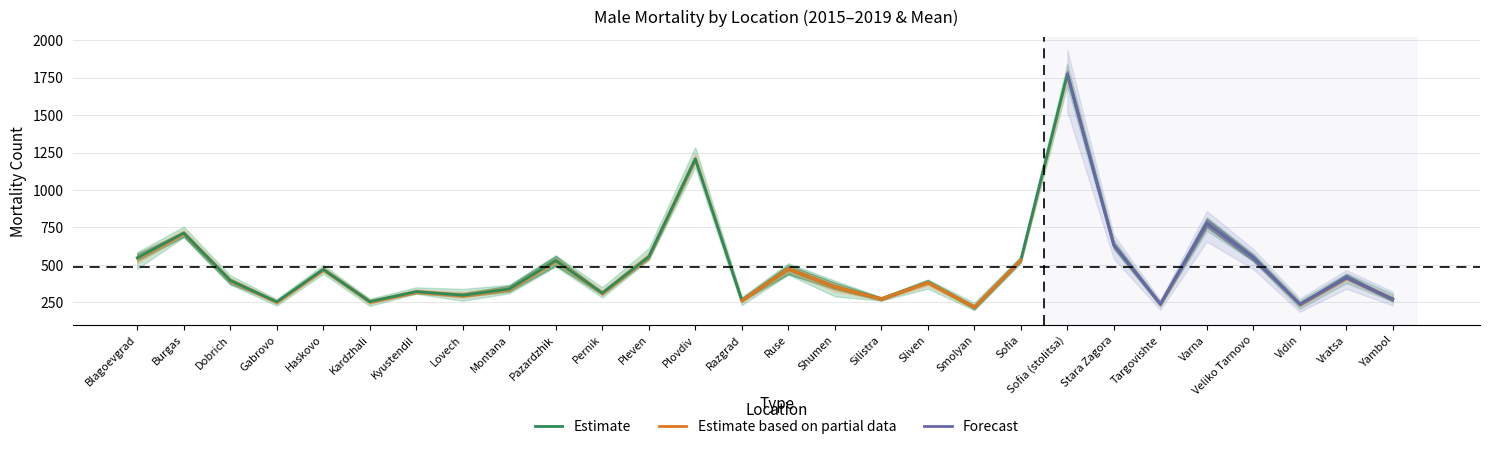

Reading right to left, list all the values displayed in this chart.

2015: 306.0	436.0	243.0	577.0	818.0	254.0	637.0	1765.0	550.0	229.0	385.0	283.0	337.0	438.0	277.0	1286.0	611.0	317.0	564.0	367.0	288.0	322.0	253.0	481.0	257.0	406.0	685.0	585.0
2016: 258.0	378.0	207.0	524.0	728.0	222.0	647.0	1694.0	512.0	197.0	341.0	263.0	290.0	435.0	262.0	1151.0	541.0	301.0	488.0	361.0	260.0	307.0	251.0	440.0	228.0	368.0	688.0	474.0
2017: 273.0	410.0	263.0	564.0	753.0	245.0	666.0	1767.0	523.0	248.0	399.0	283.0	381.0	488.0	259.0	1194.0	553.0	311.0	540.0	335.0	339.0	350.0	266.0	469.0	272.0	430.0	755.0	573.0
2018: 265.0	409.0	243.0	556.0	807.0	236.0	601.0	1794.0	557.0	204.0	402.0	261.0	363.0	499.0	231.0	1189.0	539.0	282.0	496.0	310.0	287.0	311.0	226.0	460.0	253.0	373.0	721.0	527.0
2019: 255.0	443.0	230.0	527.0	786.0	233.0	615.0	1843.0	520.0	212.0	383.0	276.0	395.0	511.0	285.0	1218.0	533.0	350.0	559.0	322.0	312.0	318.0	274.0	500.0	253.0	405.0	714.0	575.0
Mean_Mortality: 271.4	415.2	237.2	549.6	778.4	238.0	633.2	1772.6	532.4	218.0	382.0	273.2	353.2	474.2	262.8	1207.6	555.4	312.2	529.4	339.0	297.2	321.6	254.0	470.0	252.6	396.4	712.6	546.8